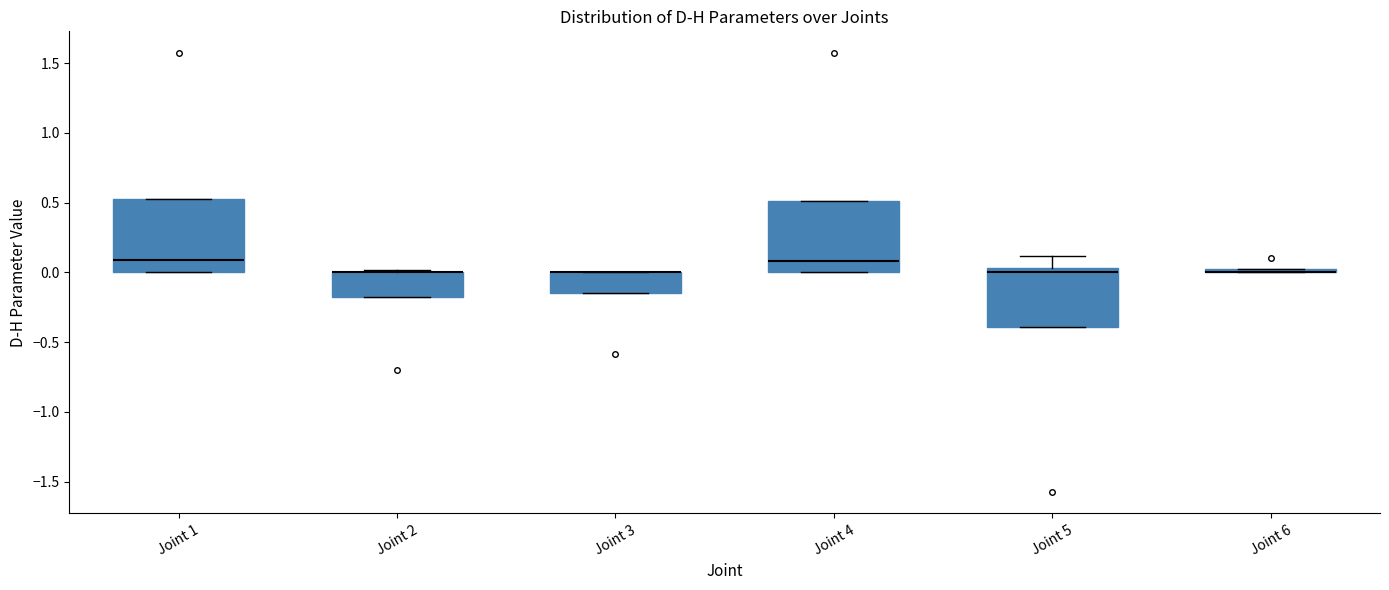

Where is the lower edge of the box for Joint 5 on the y-axis? The values are not printed on the chart, so give them approximately, as read against the axis.

-0.40